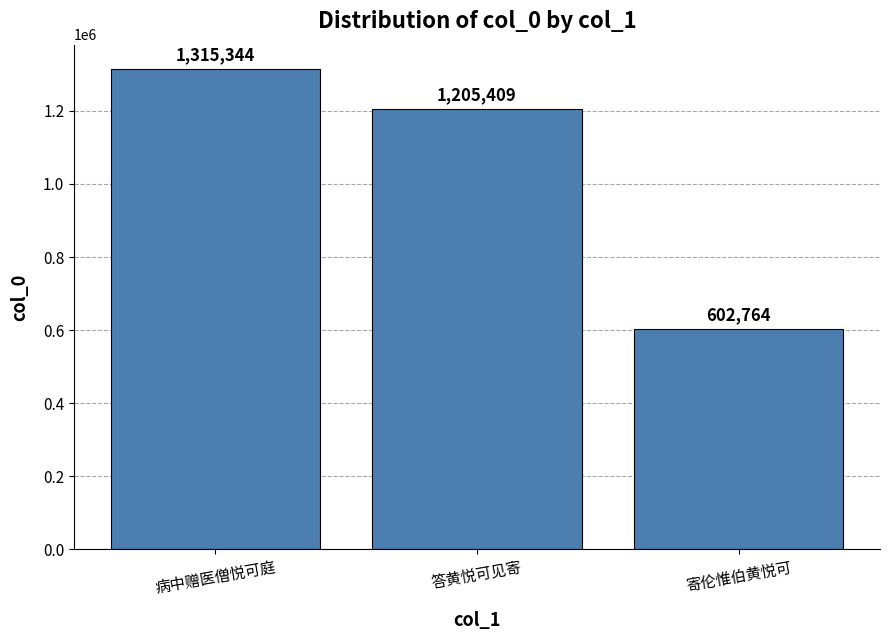

At which category does the chart reach its peak across all series?

病中赠医僧悦可庭